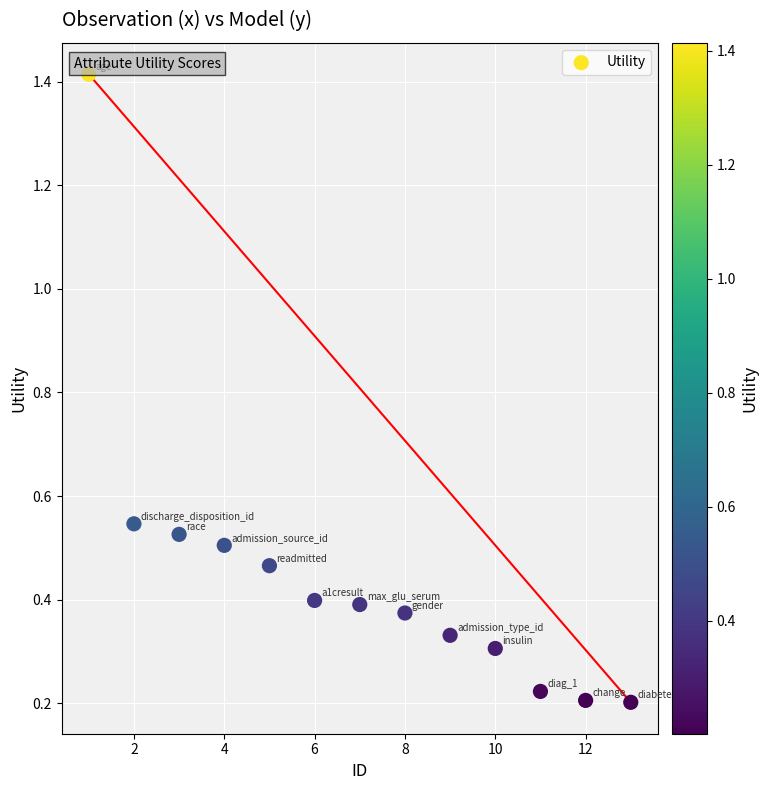

What is the range of X values (max minus min)?

12.0